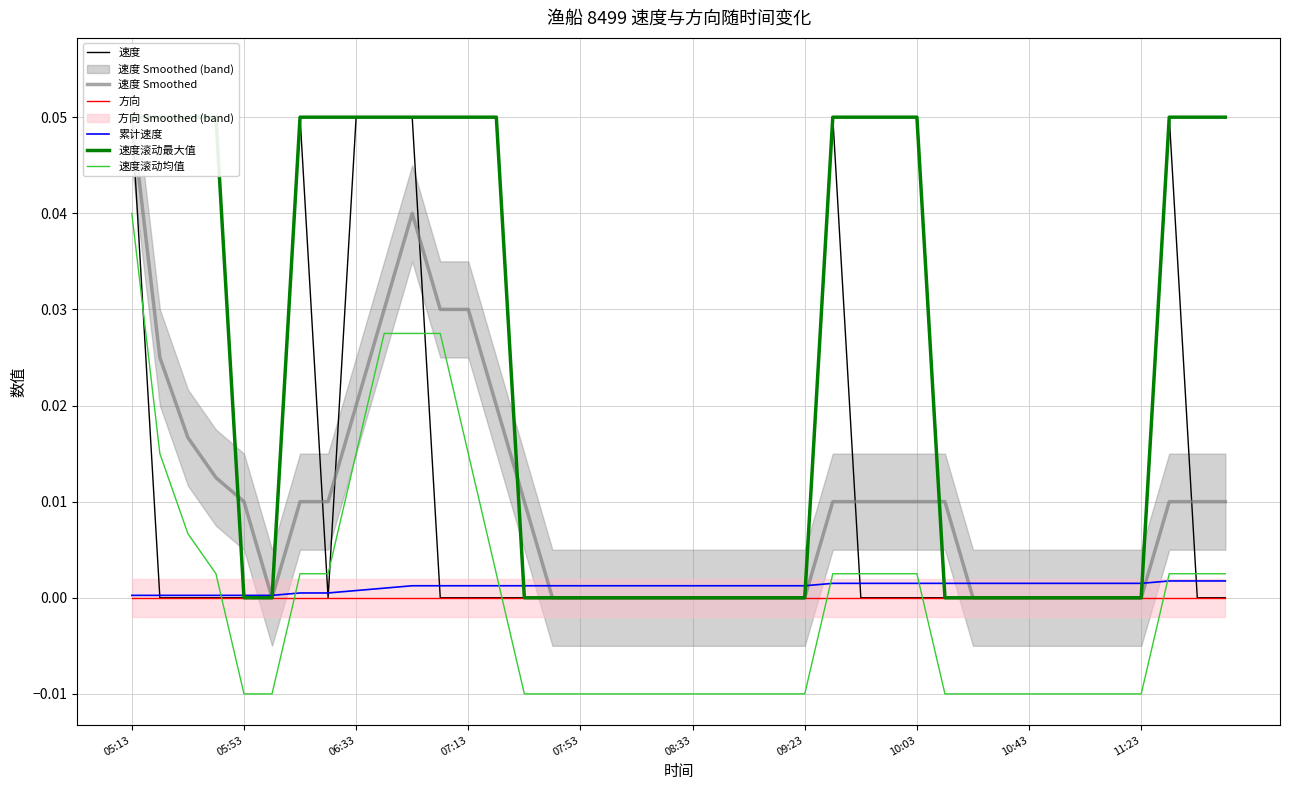

How many data points does each series have?

40